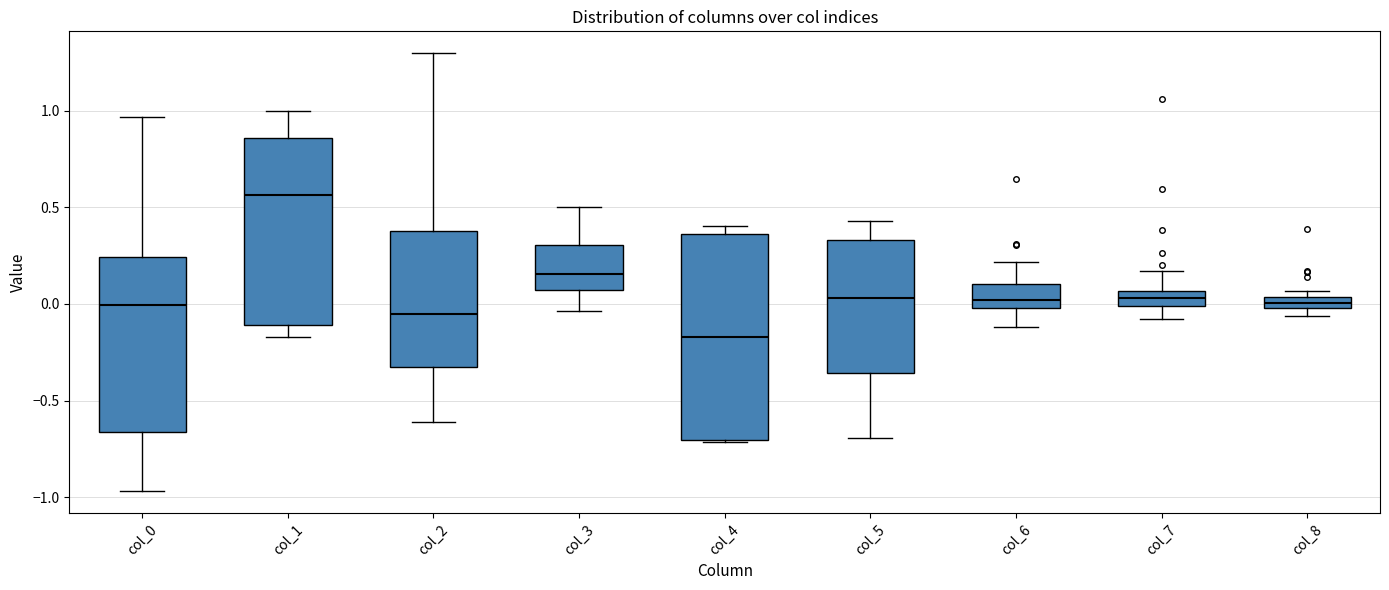

Which box is the tallest, from its lower edge to its upper edge?

col_4